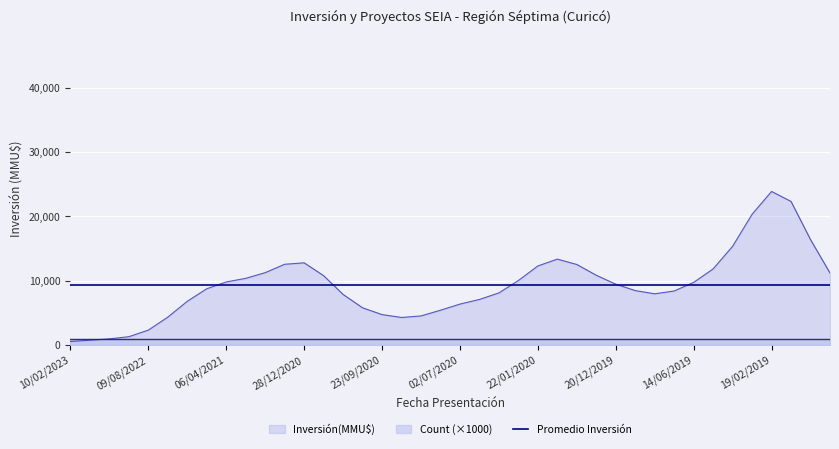

In Inversión(MMU$), how many points are higher than both neighbors (excluding endpoints)?

3